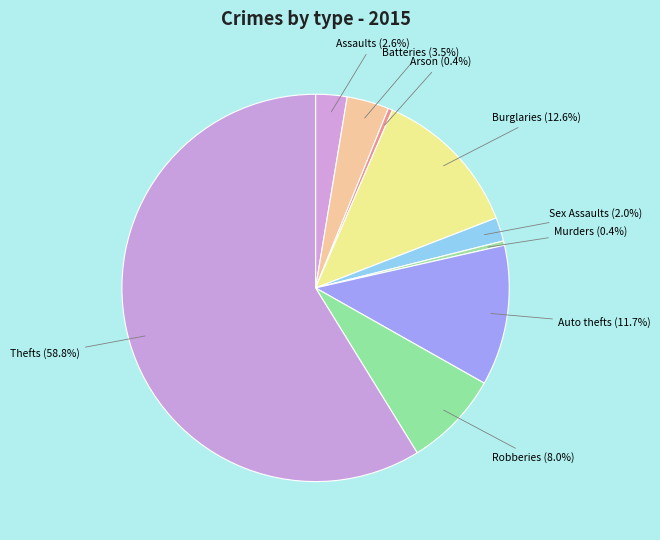

Which slice is the largest?

Thefts